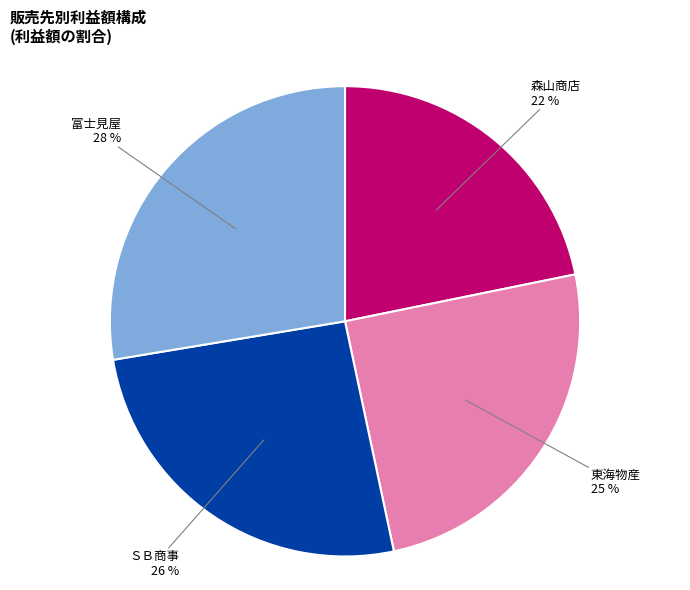

Is it true that 東海物産 is 25% of the pie?

True